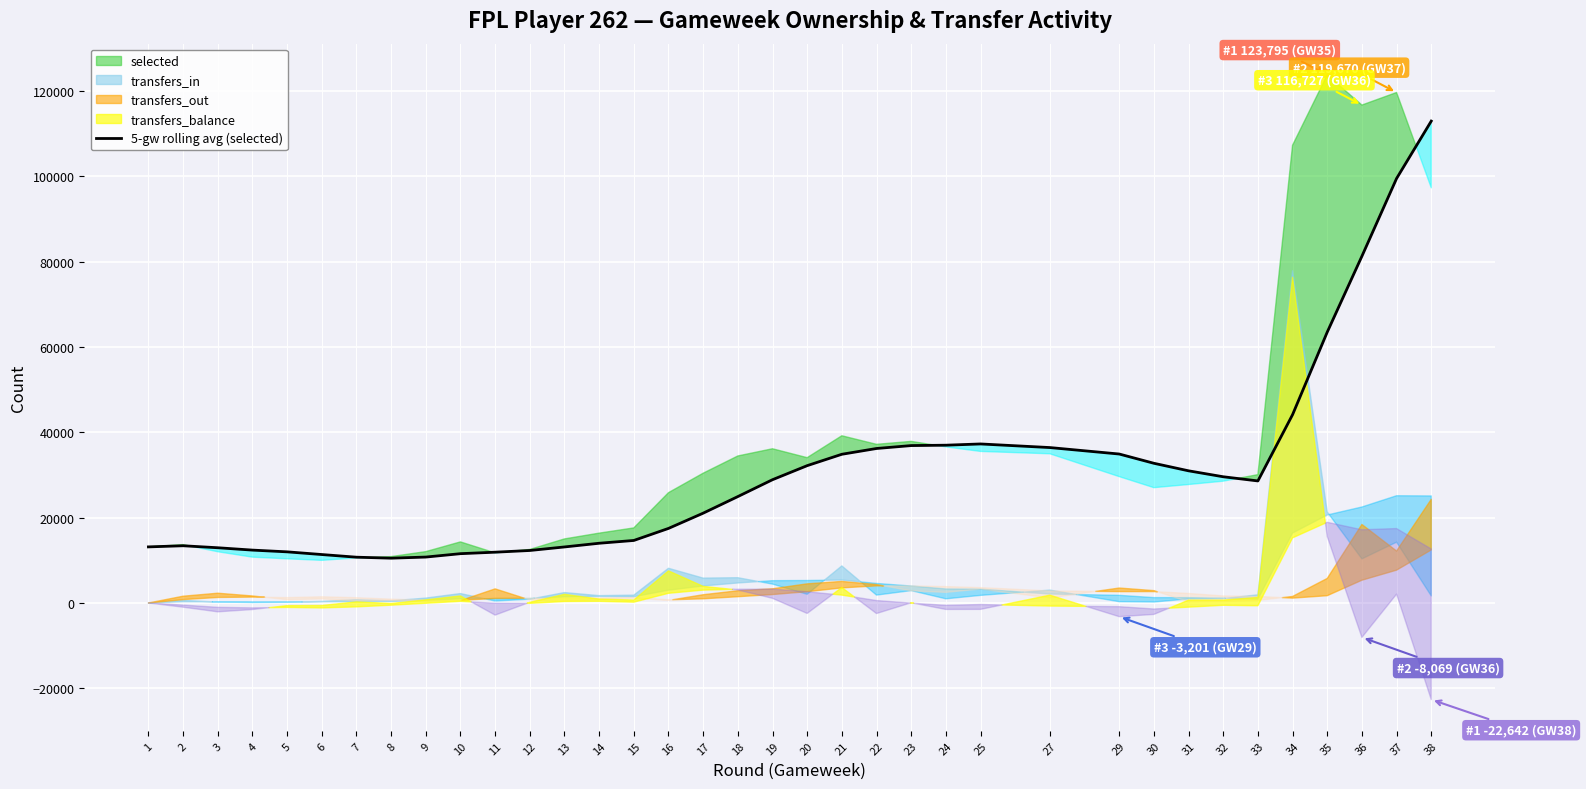

What is the value of the 17th point from the left?

21055.8